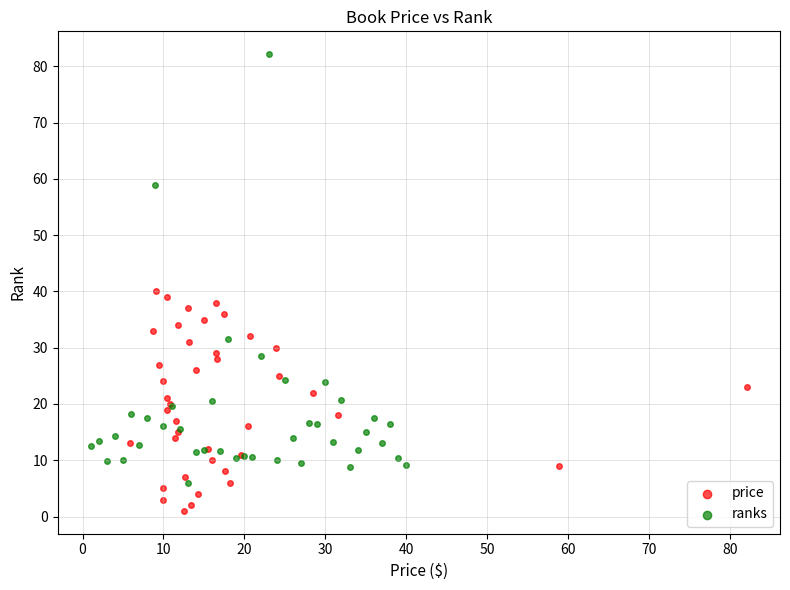

Which series contains the highest Y value?

ranks